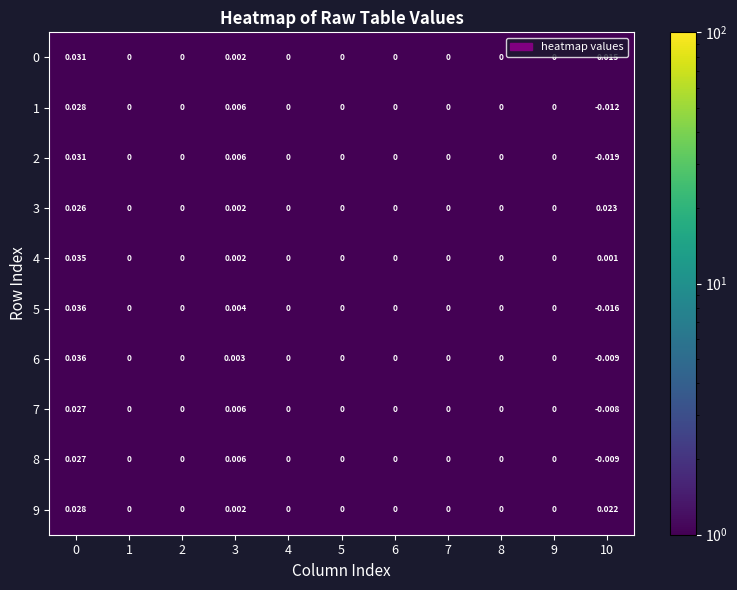

Is the value of 5 at 3 greater than the value of 0 at 1?

Yes